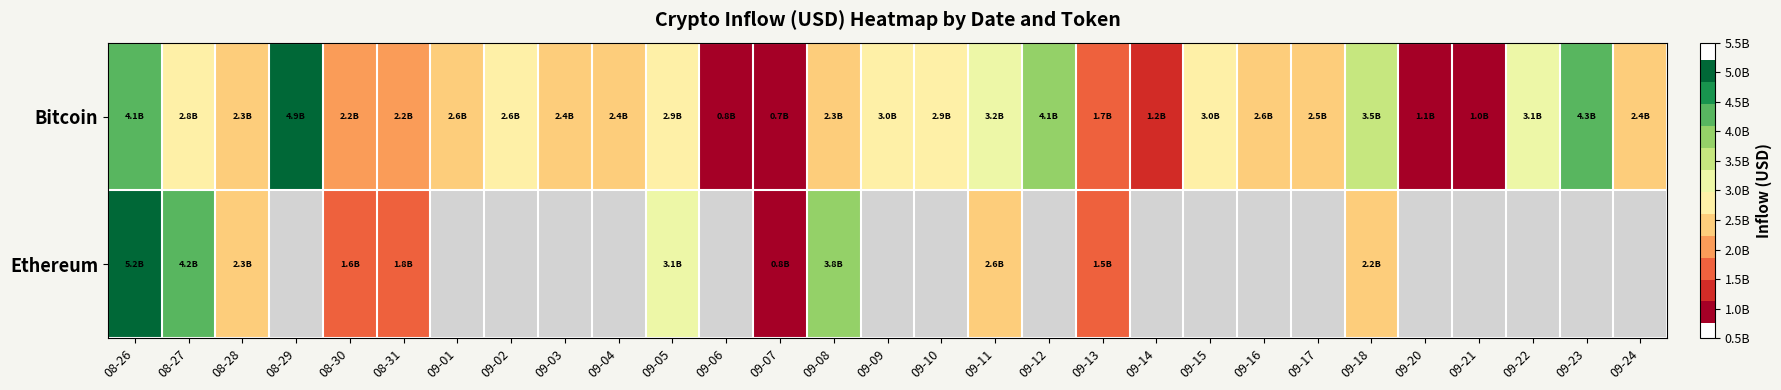

Is it true that Ethereum equals 690695165.9 at 09-18?

False